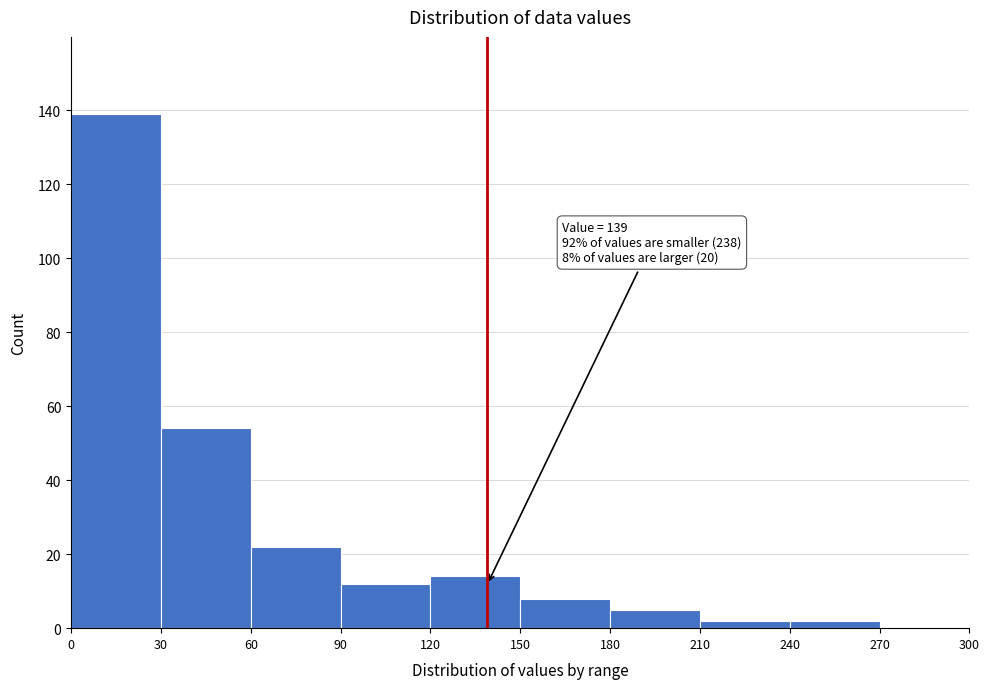

Over which range of the x-axis is the bar tallest?

0 to 30